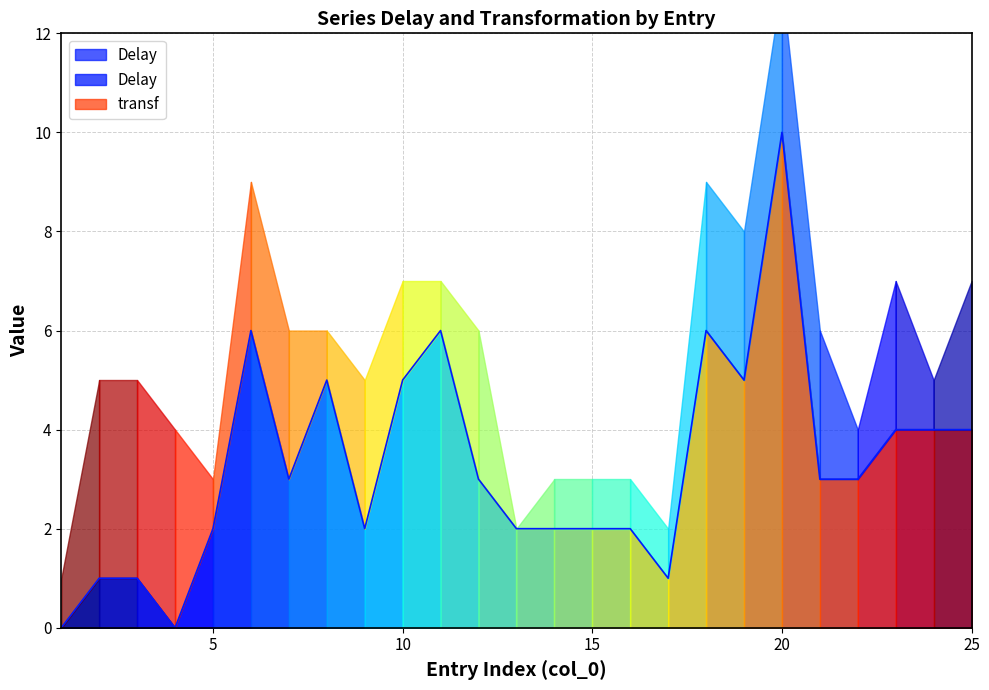

How many distinct data groups are displayed?

1